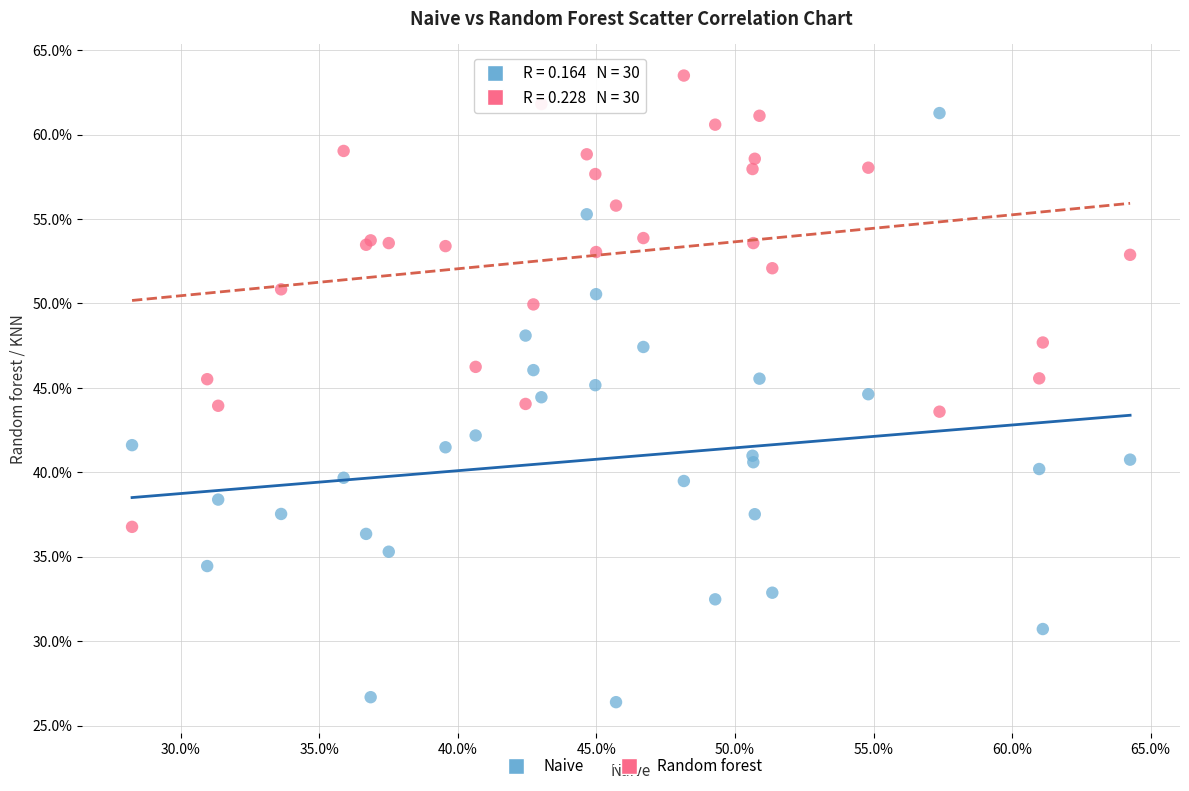

What are all the series names shown in the legend?

Naive, Random forest